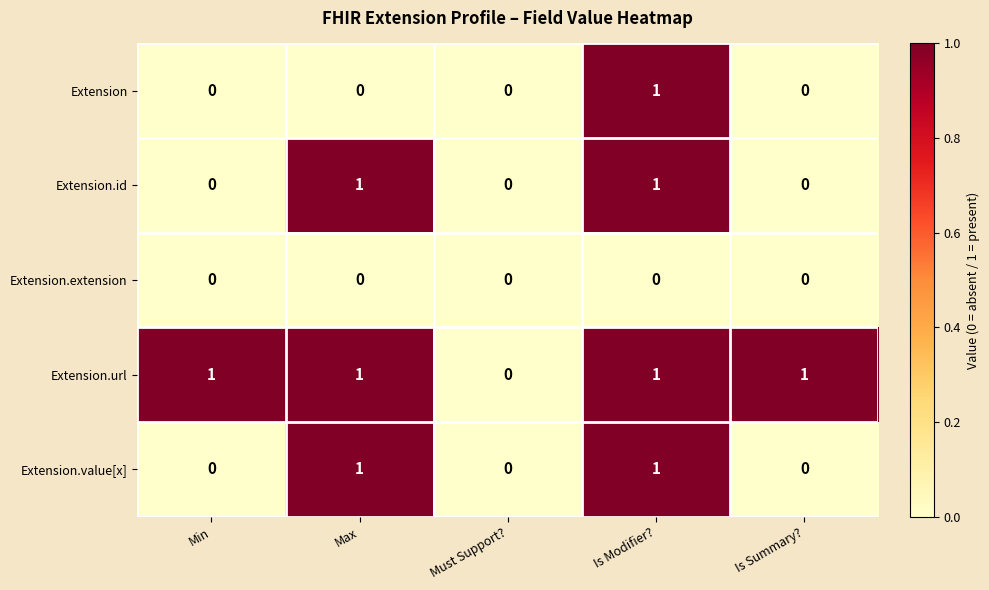

True or false: Extension.id has a value of 0 at Must Support?.

True